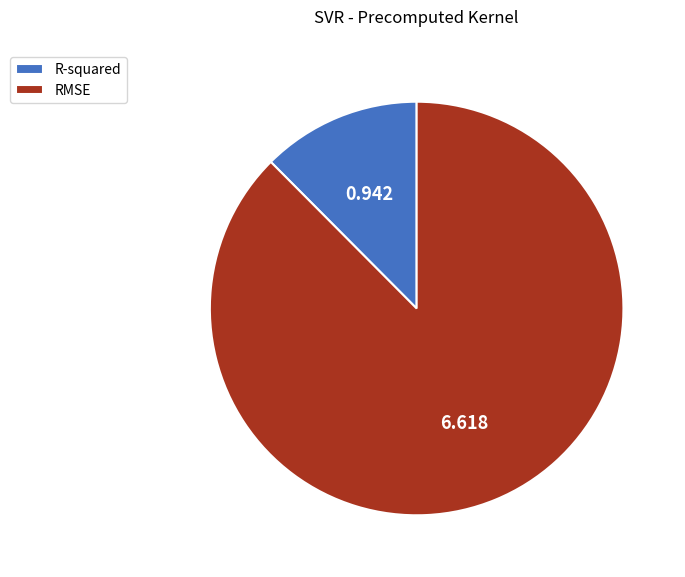

Does R-squared account for over 50% of the chart?

No